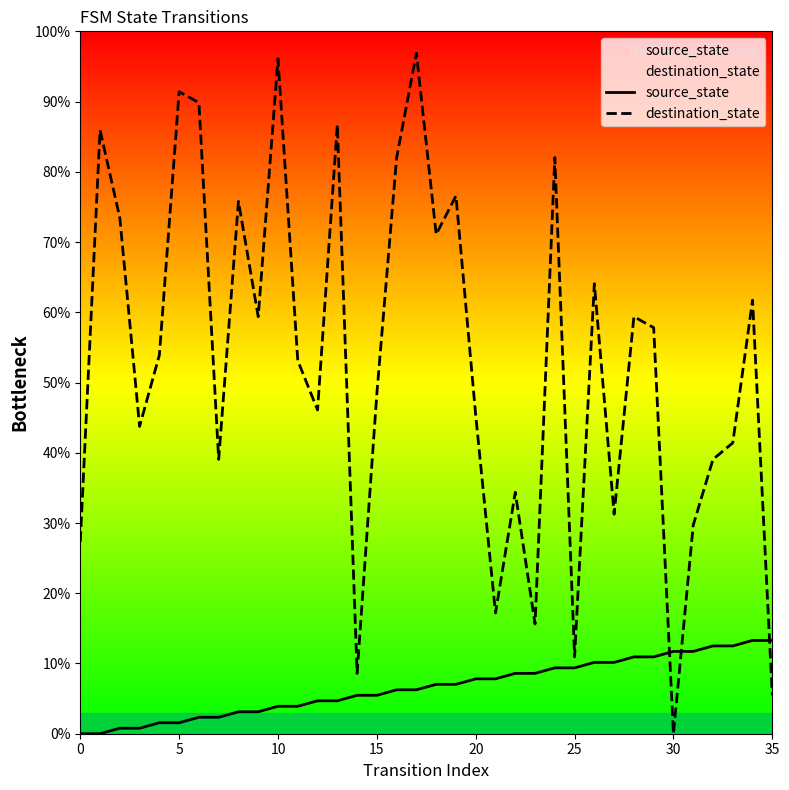

What is the sum of all destination_state values?

1900.8